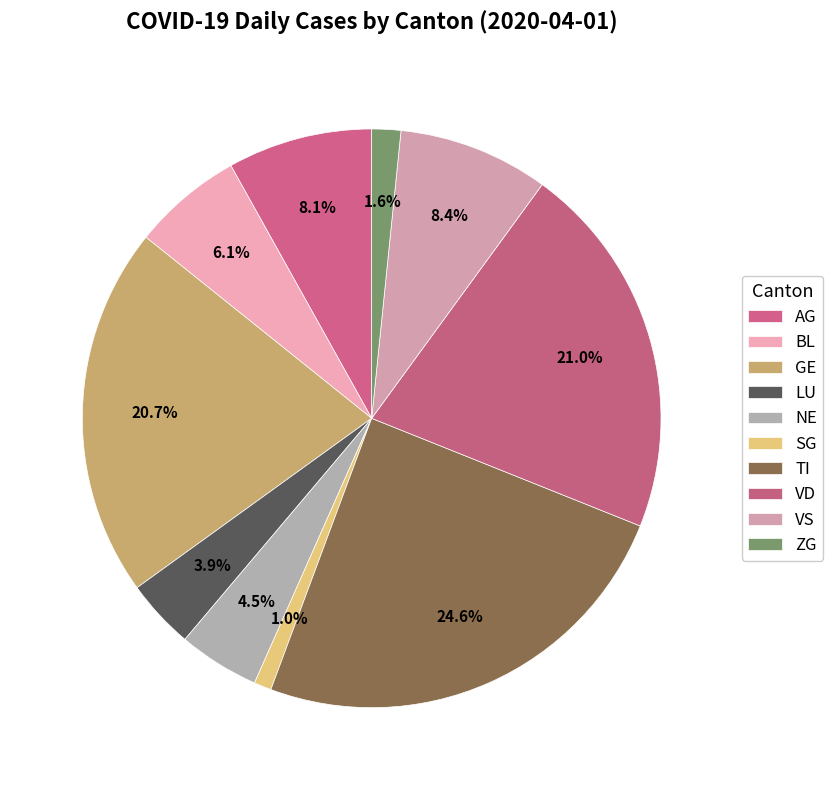

Count the number of slices in the pie.

10